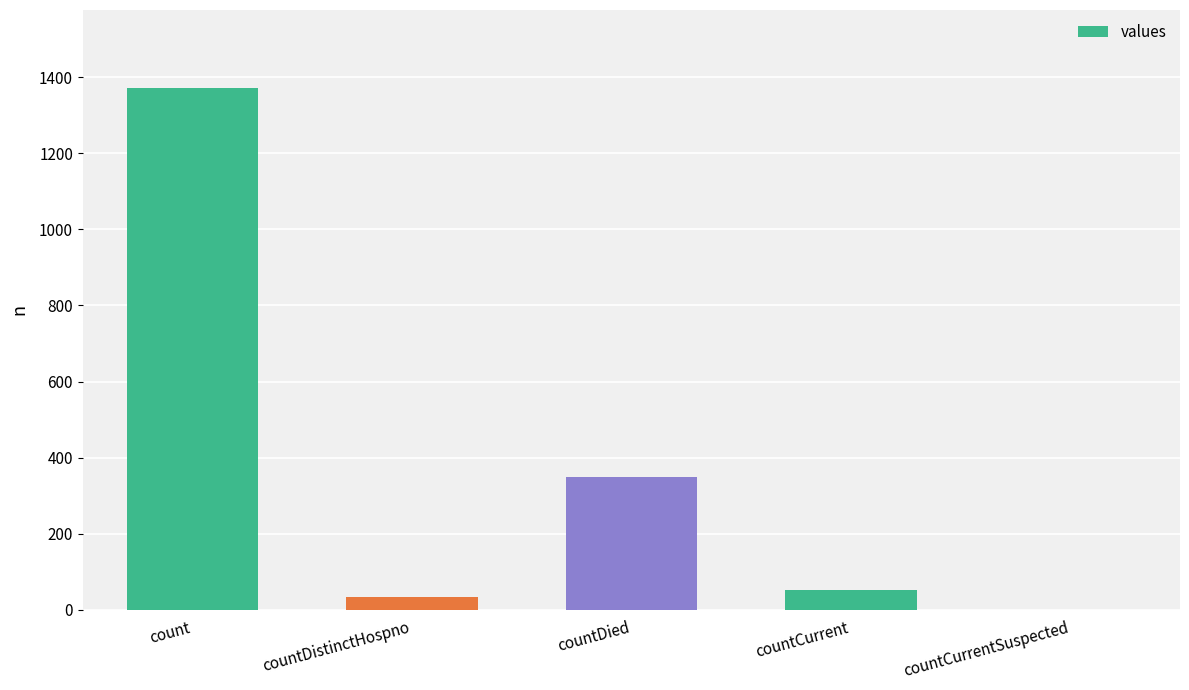

What is the difference between the values at countCurrentSuspected and countCurrent?

52